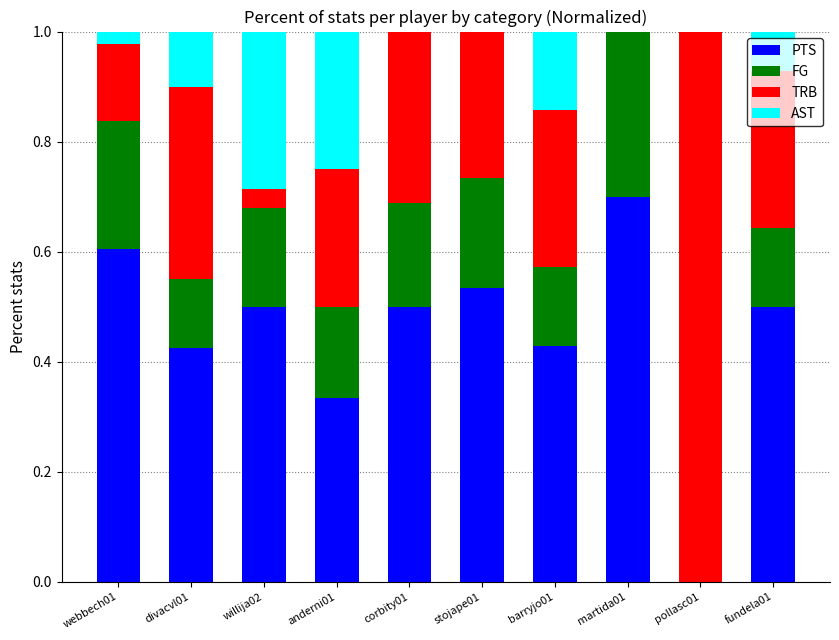

True or false: PTS has a value of 0.5 at willija02.

True